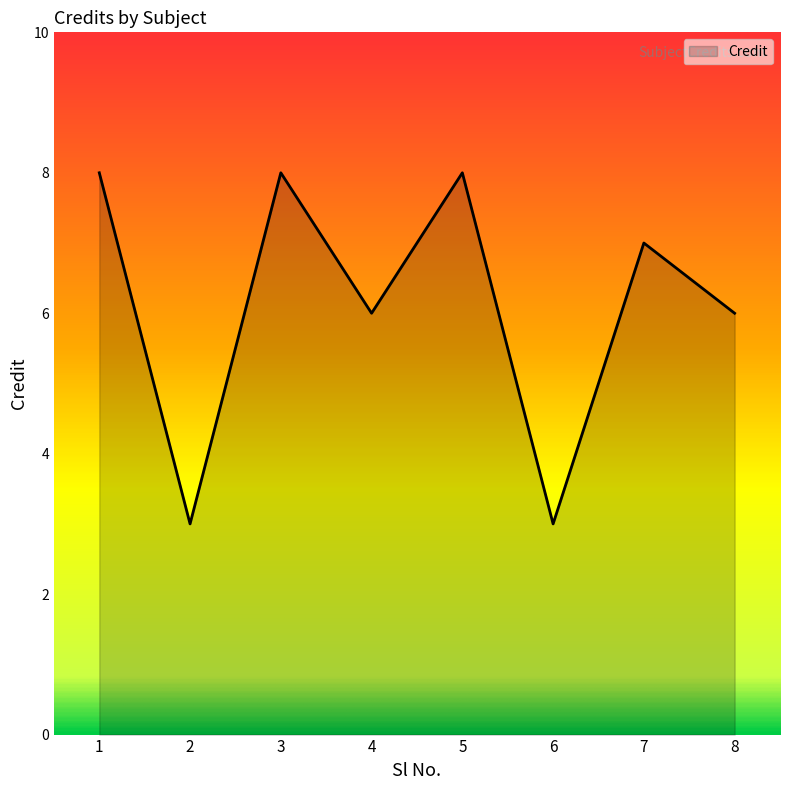

At which category does the data reach its first local valley?

2